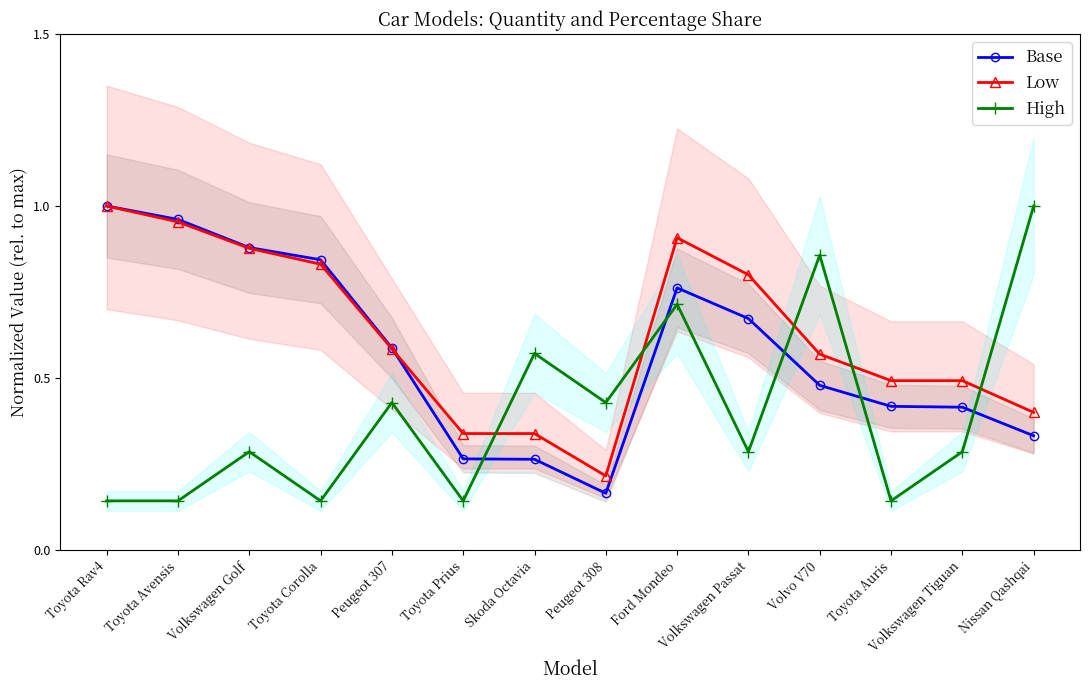

Which series has the largest range (max minus min)?

High